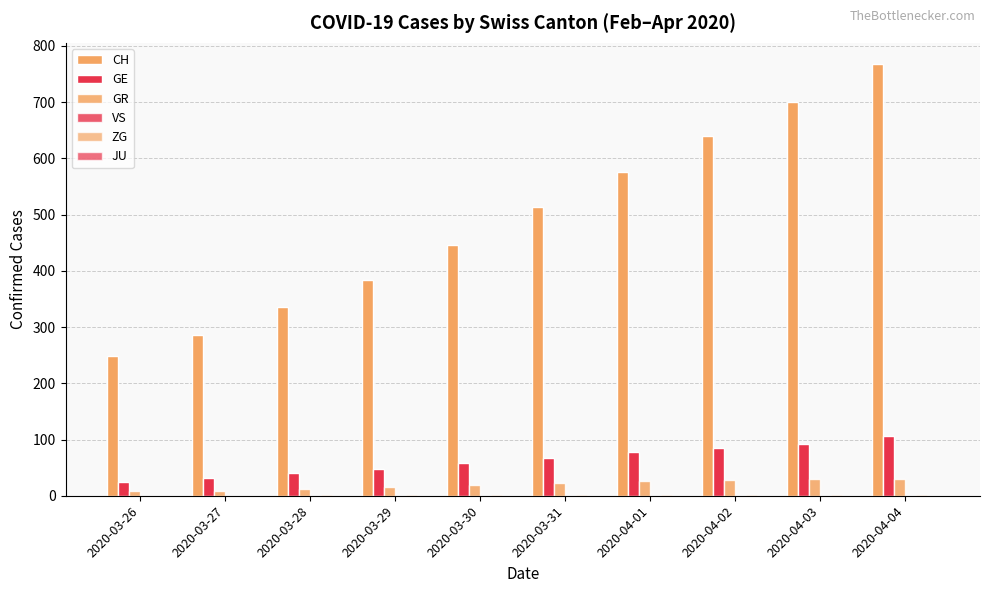

Is it true that ZG equals 0 at 2020-03-30?

False